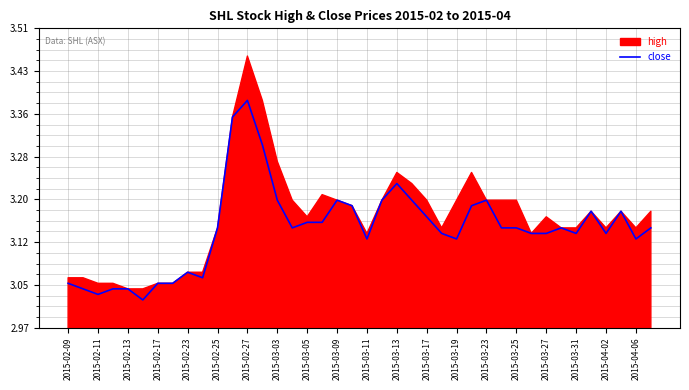

The value of close at 2015-03-23 is 3.2. True or false?

True